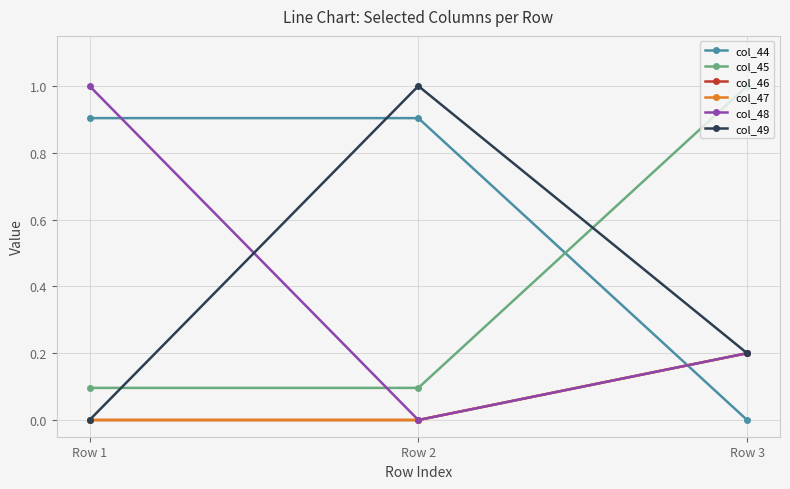

Rank the series at Row 3 from lowest to highest value.

col_44, col_46, col_47, col_48, col_49, col_45